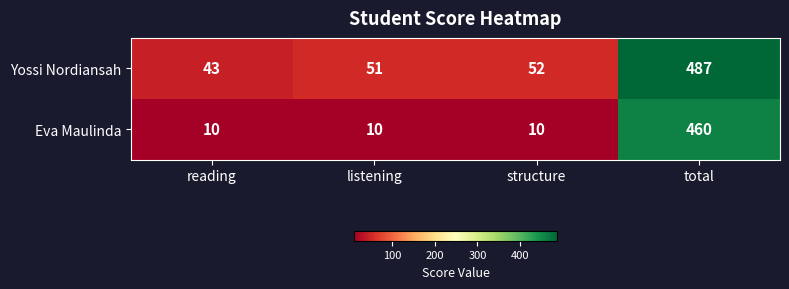

What is the difference between the Yossi Nordiansah values at total and listening?

436